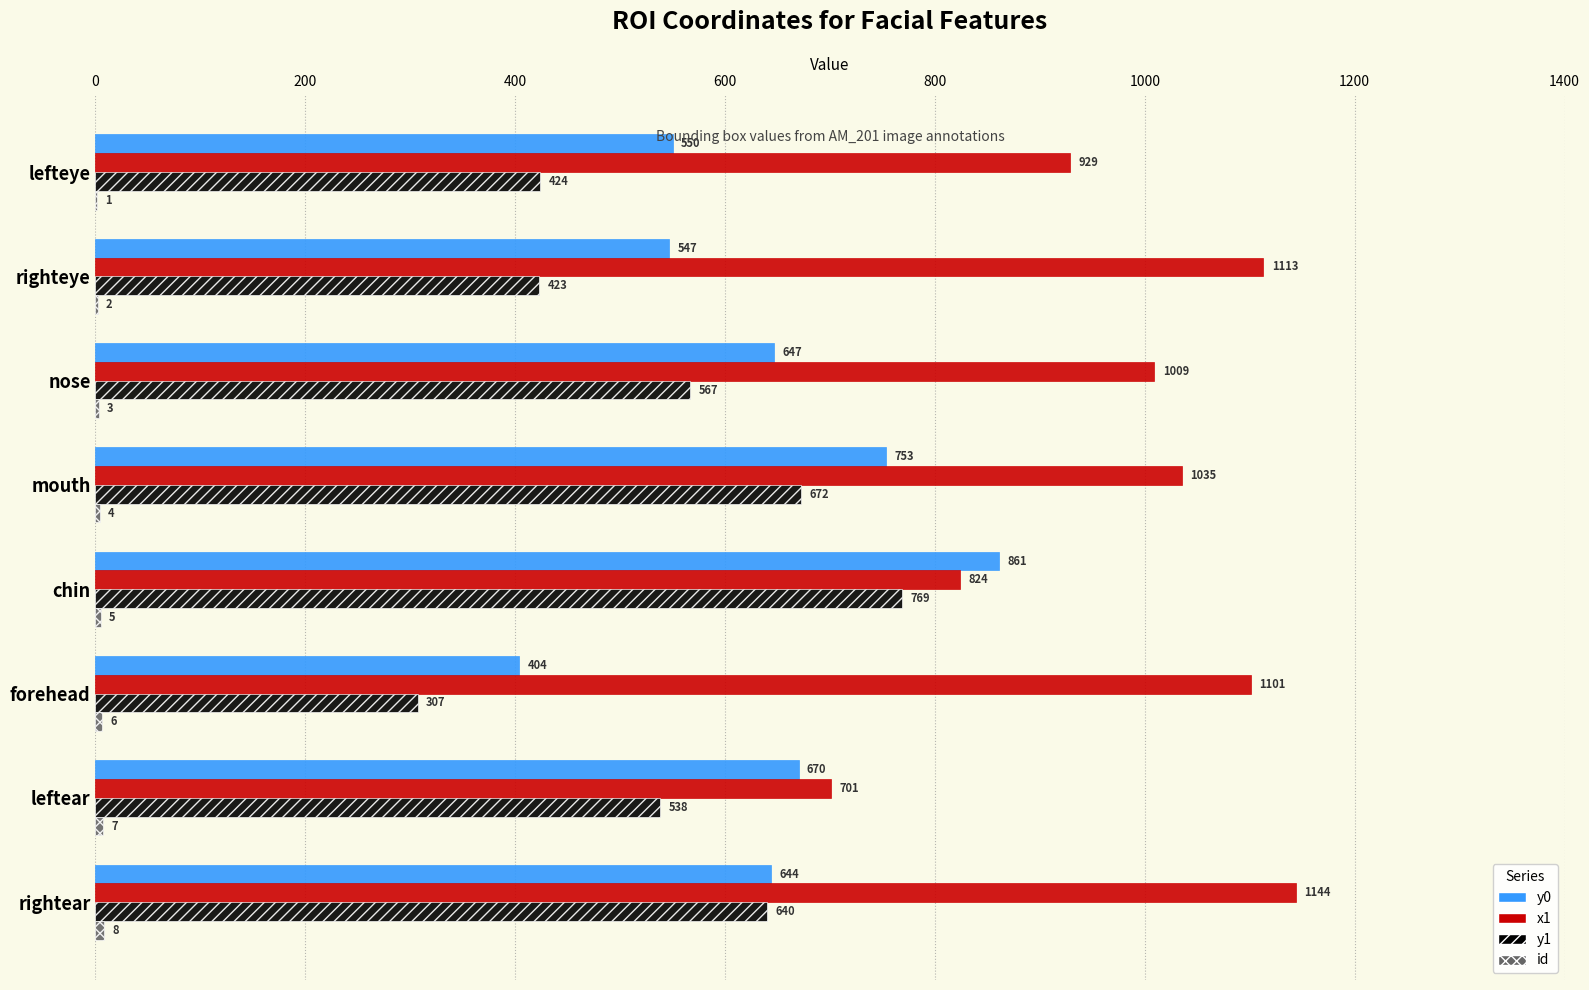

The value of x1 at chin is 1387. True or false?

False